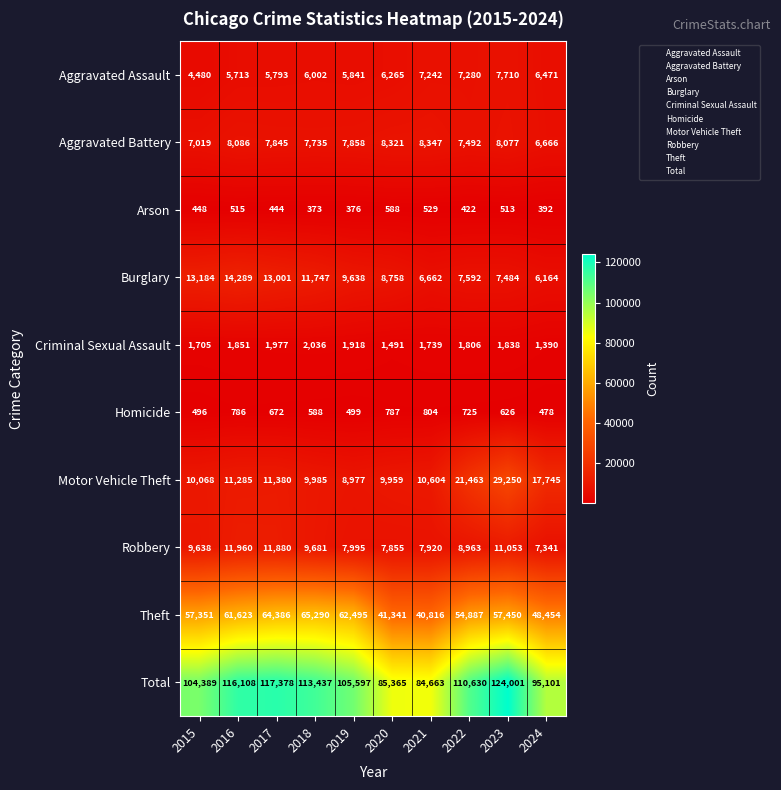

Rank the series by their maximum value, from highest to lowest.

Total, Theft, Motor Vehicle Theft, Burglary, Robbery, Aggravated Battery, Aggravated Assault, Criminal Sexual Assault, Homicide, Arson